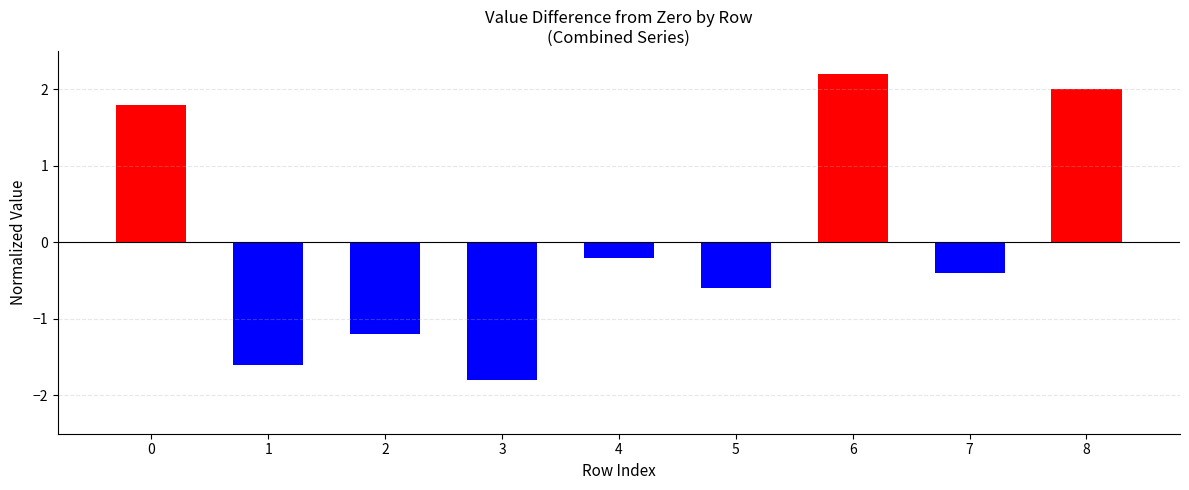

How many bars are there in total?

9